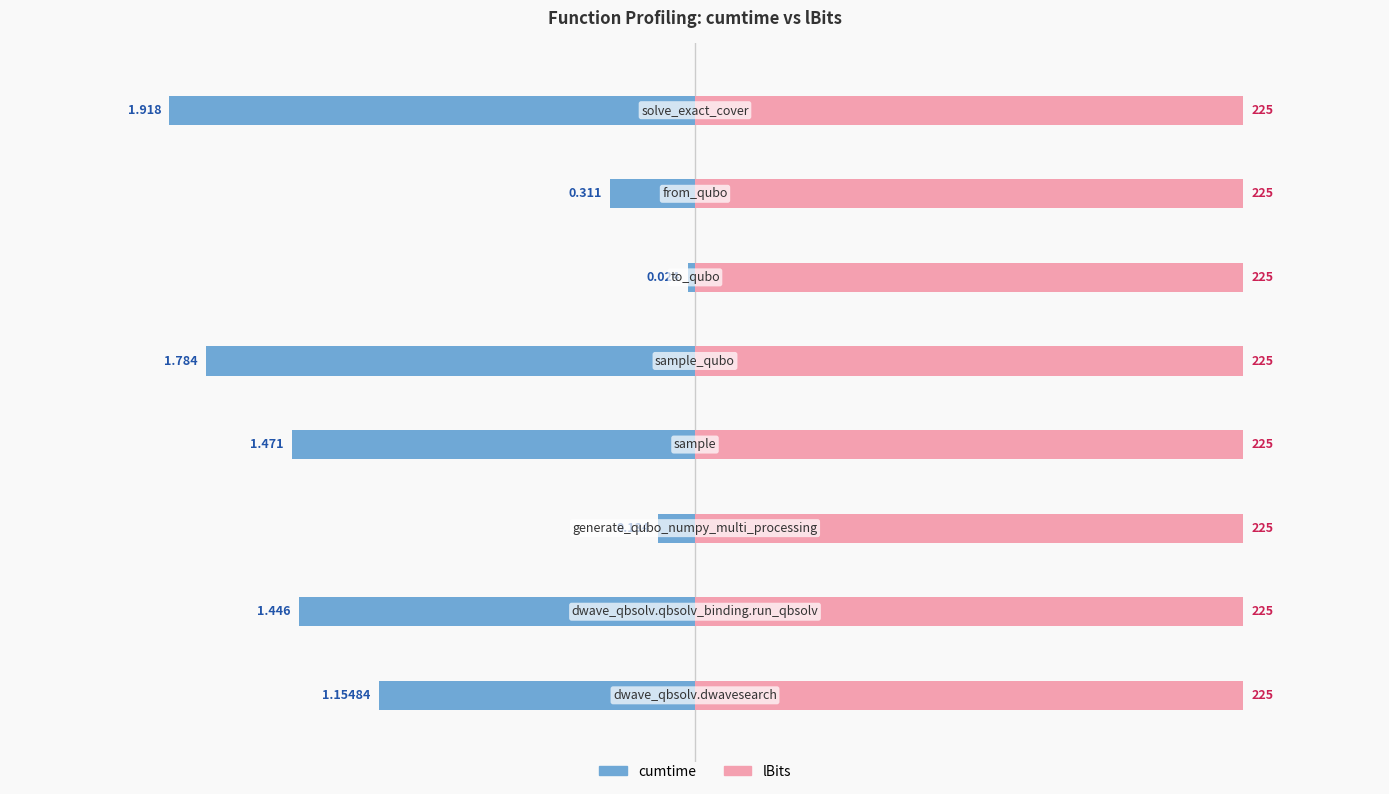

The value of cumtime at 1 is -2.2. True or false?

False